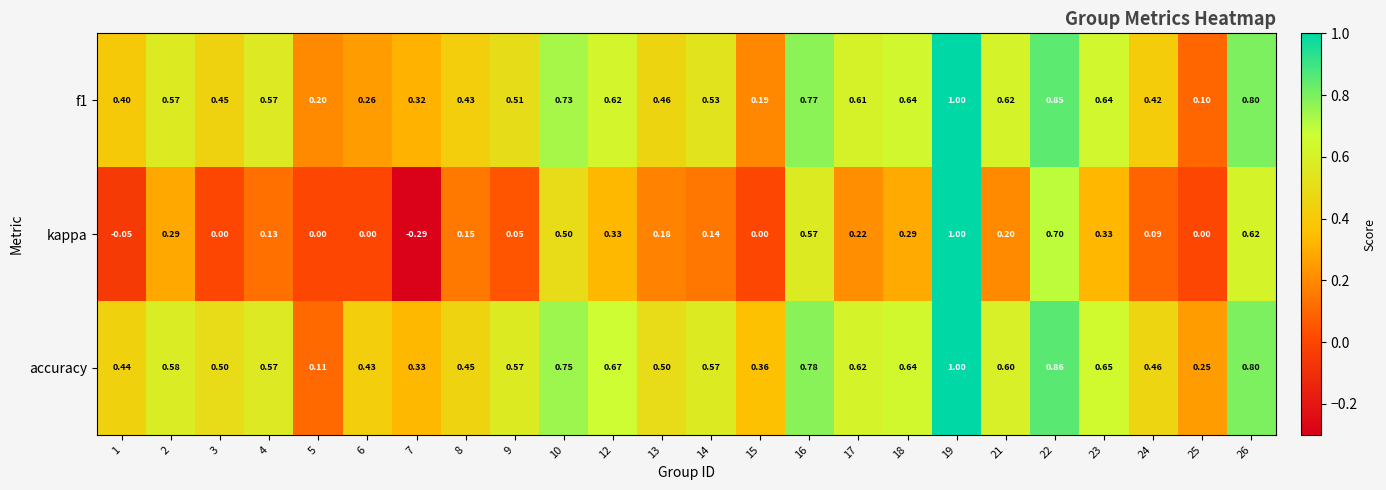

Which series has the largest range (max minus min)?

kappa